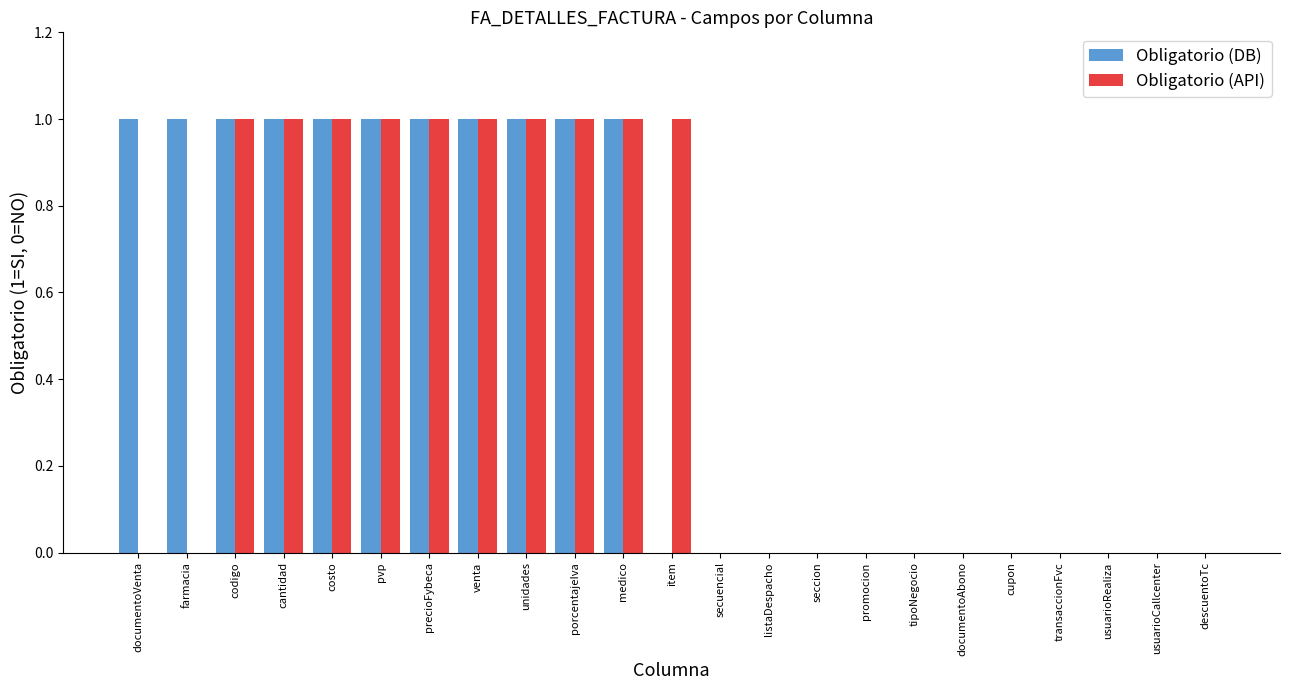

How many Obligatorio (API) values are between 0 and 1?

23